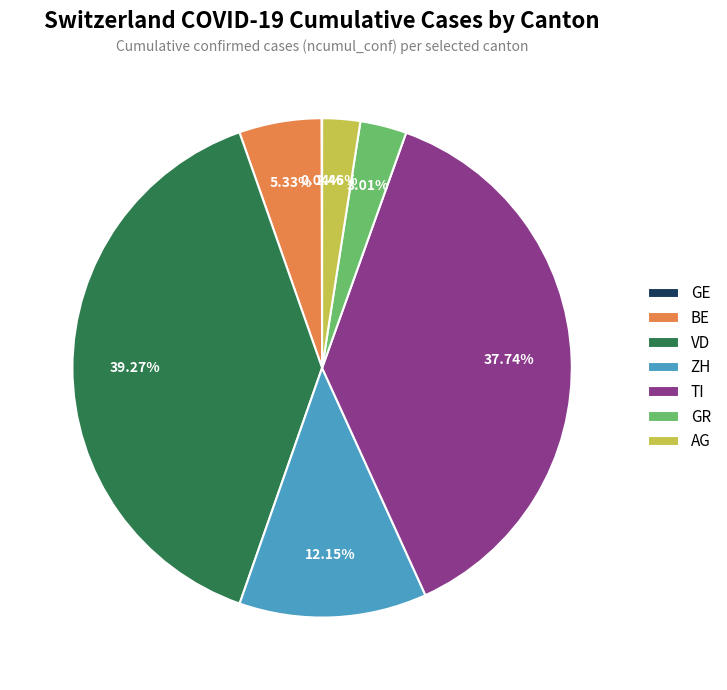

What percentage is the ZH slice, to the nearest percent?

12%